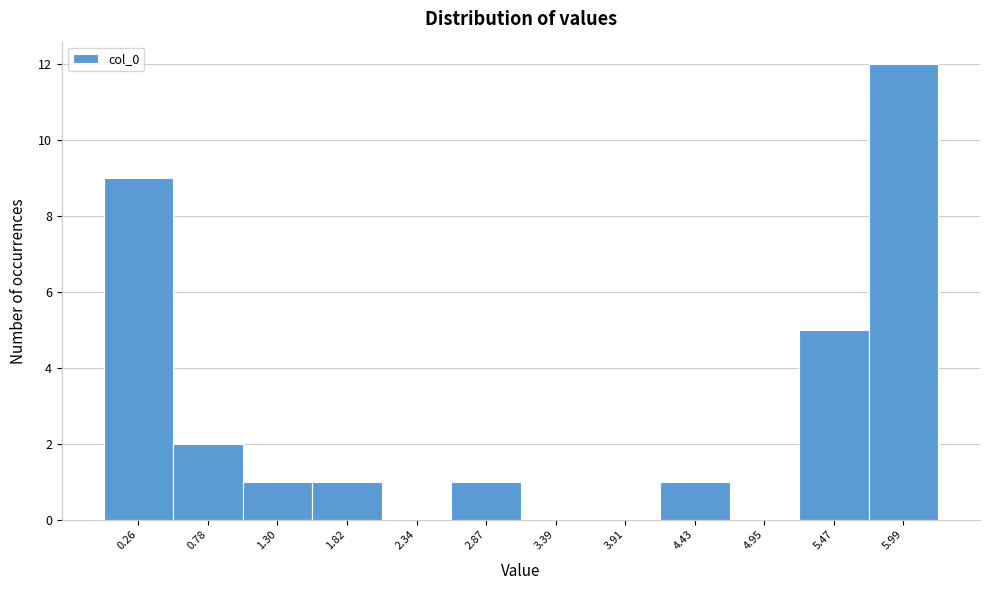

What is the height of the bar covering 4.2 to 4.7 on the x-axis? Neither the bar edges nor the heights are printed on the chart, so give them approximately, as read against the axes.

1